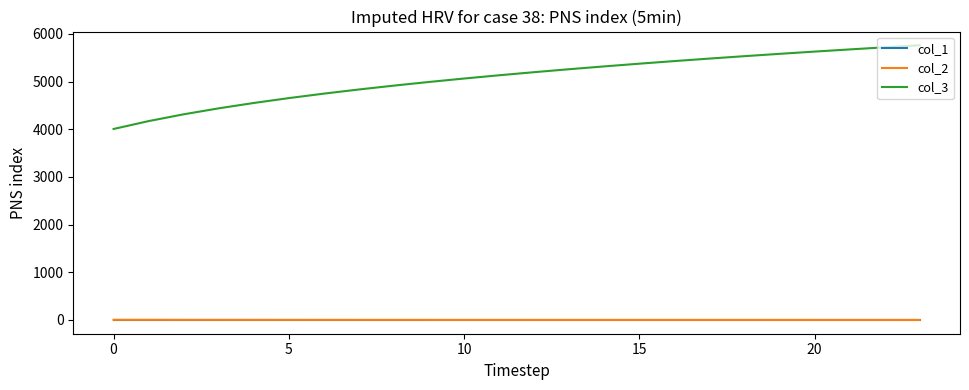

What is the maximum value shown in the chart?

5761.8